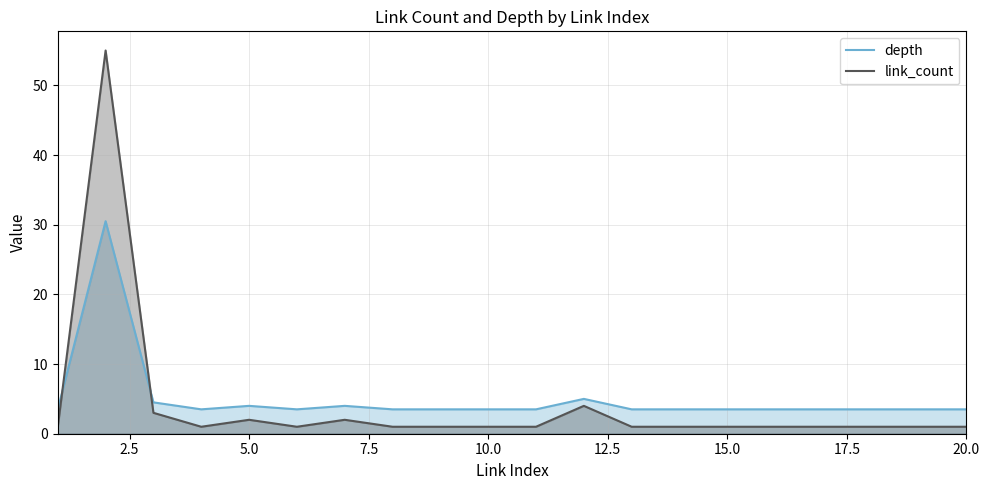

True or false: depth has a value of 1.0 at 15.0.

False